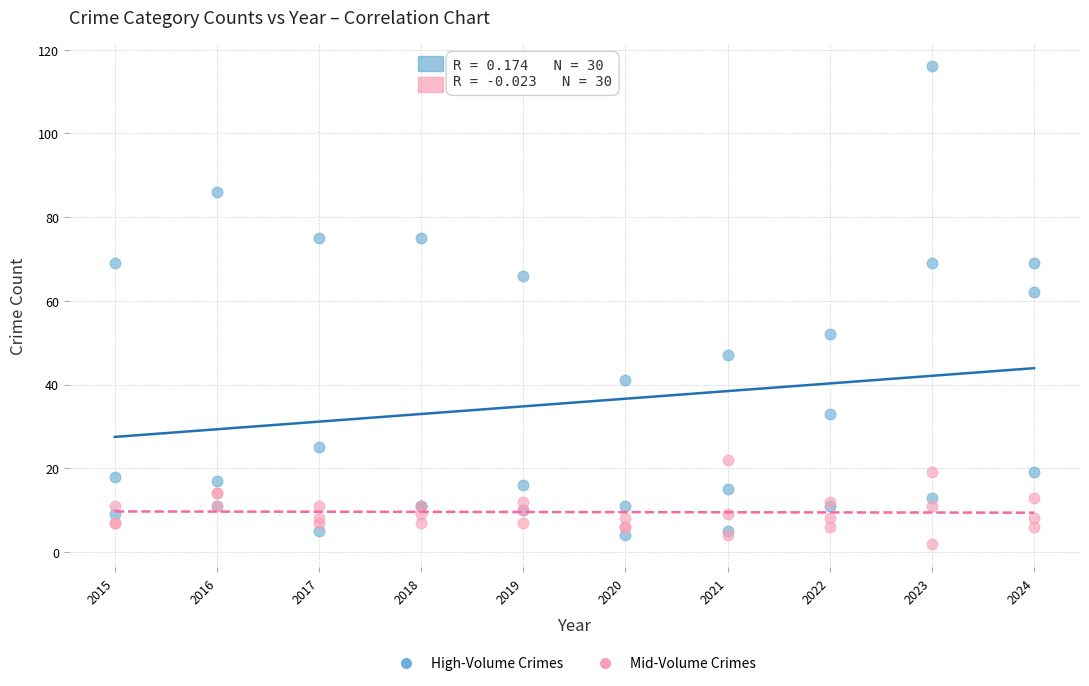

Across all series, what Y value is closest to 59?

62